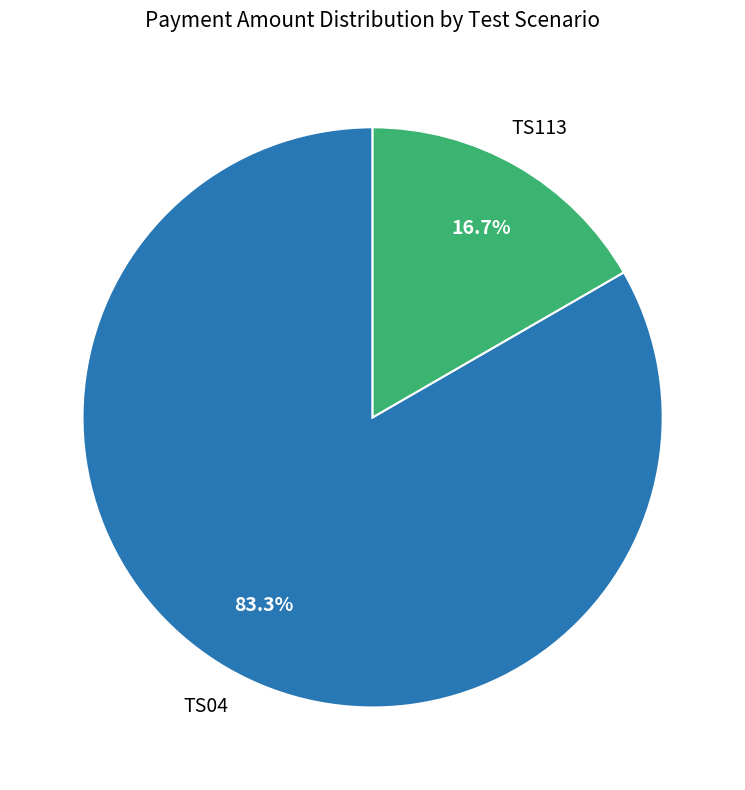

Is there a majority slice in this chart?

Yes